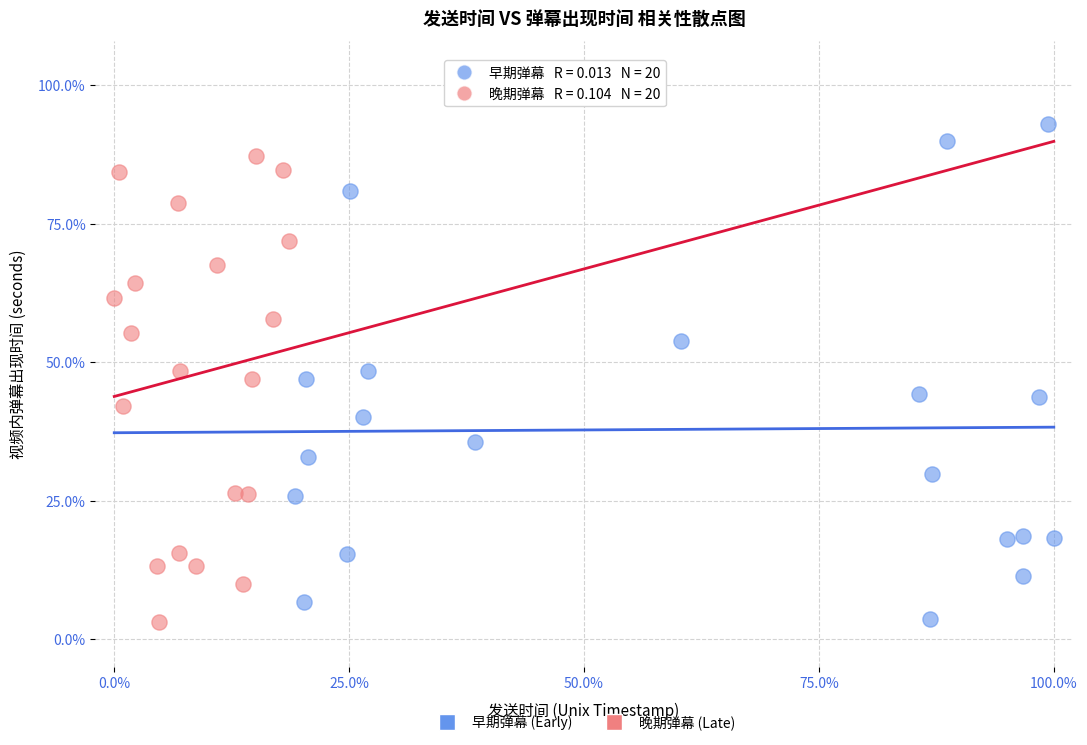

Which series has the widest spread of Y values?

早期弹幕 (Early)